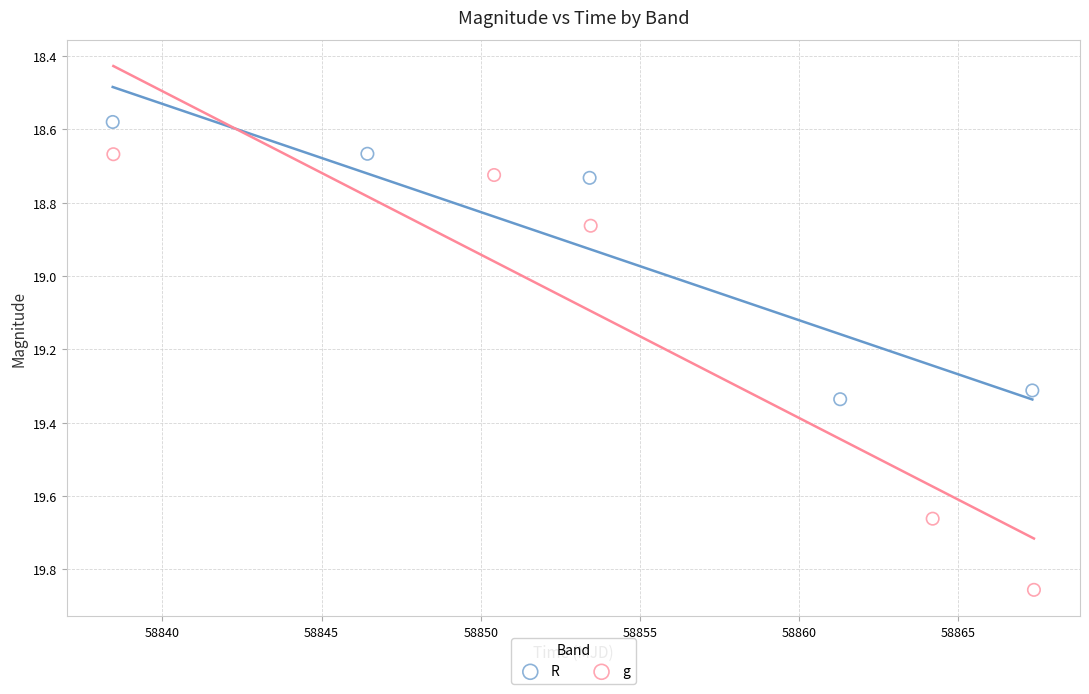

Which series has the largest Y range (max minus min)?

g